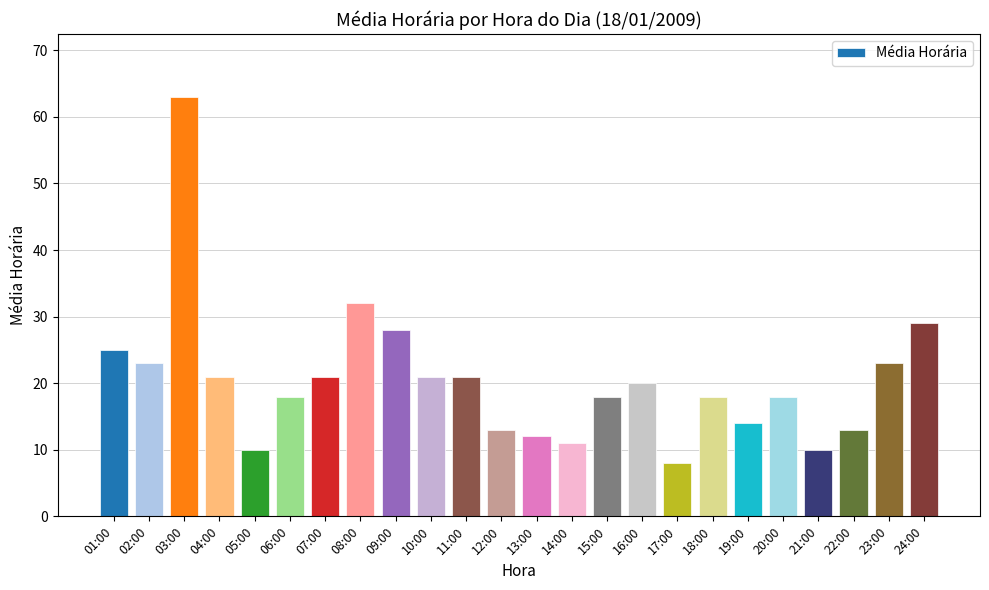

Reading right to left, what are all the values shown in this chart?

29	23	13	10	18	14	18	8	20	18	11	12	13	21	21	28	32	21	18	10	21	63	23	25